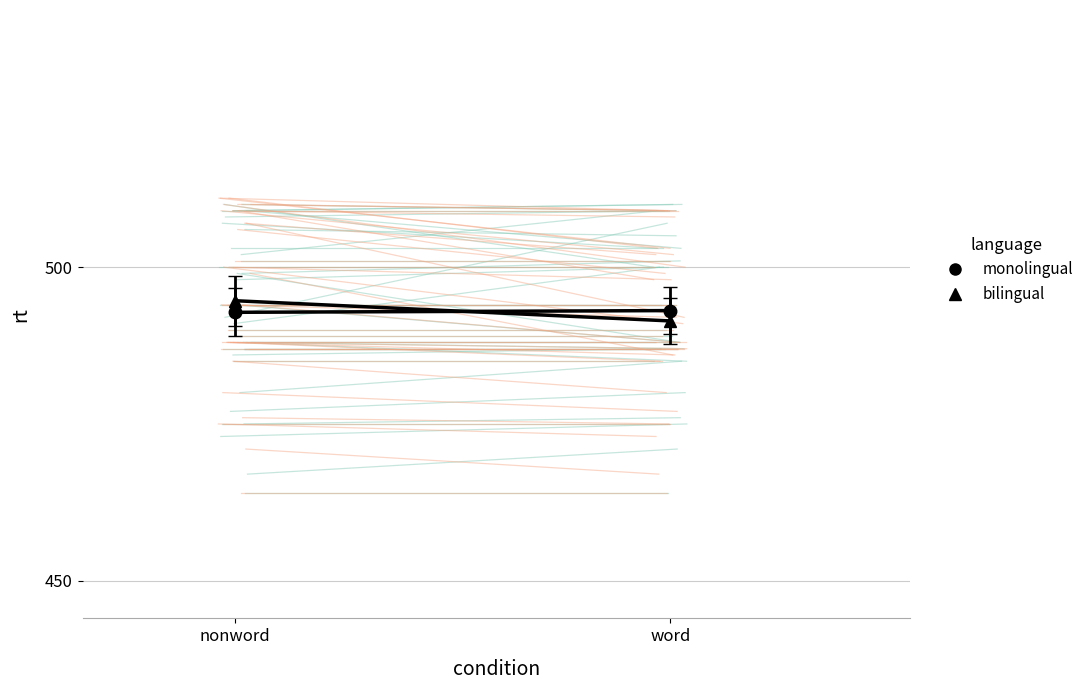

How many data points does each series have?

2